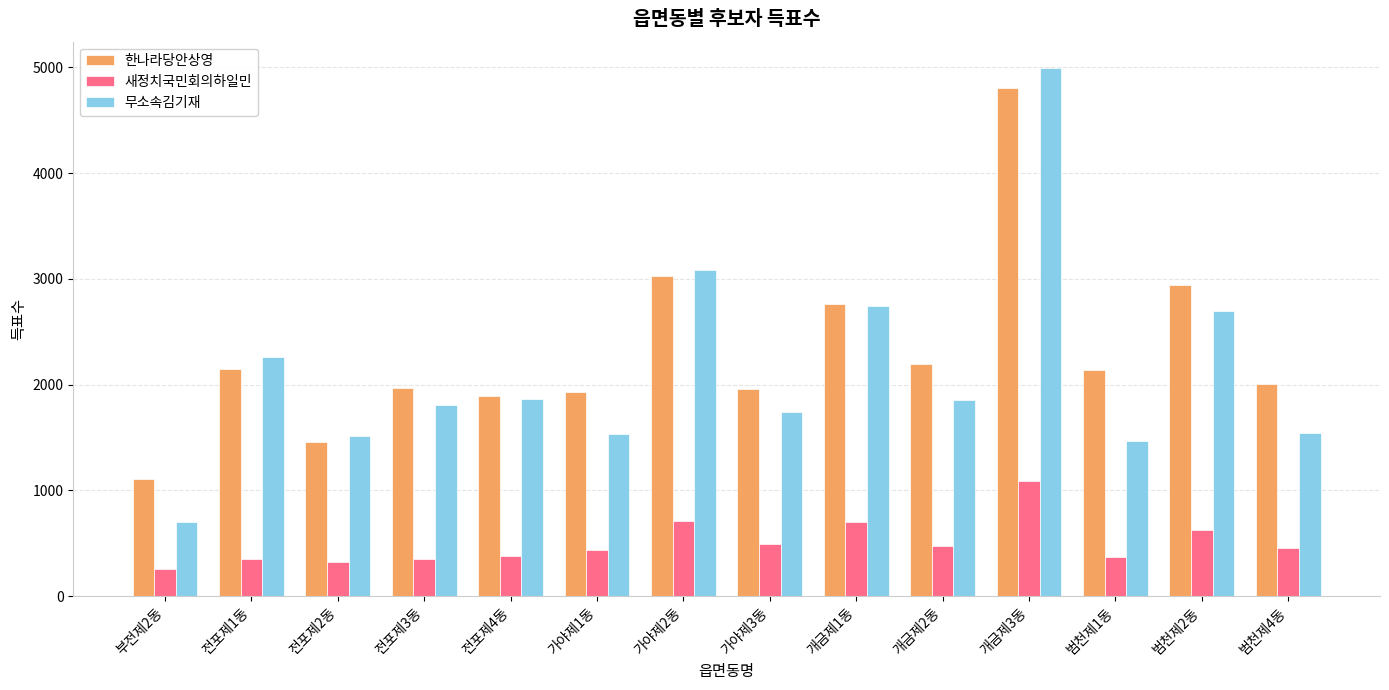

True or false: 새정치국민회의하일민 has a value of 188 at 개금제1동.

False